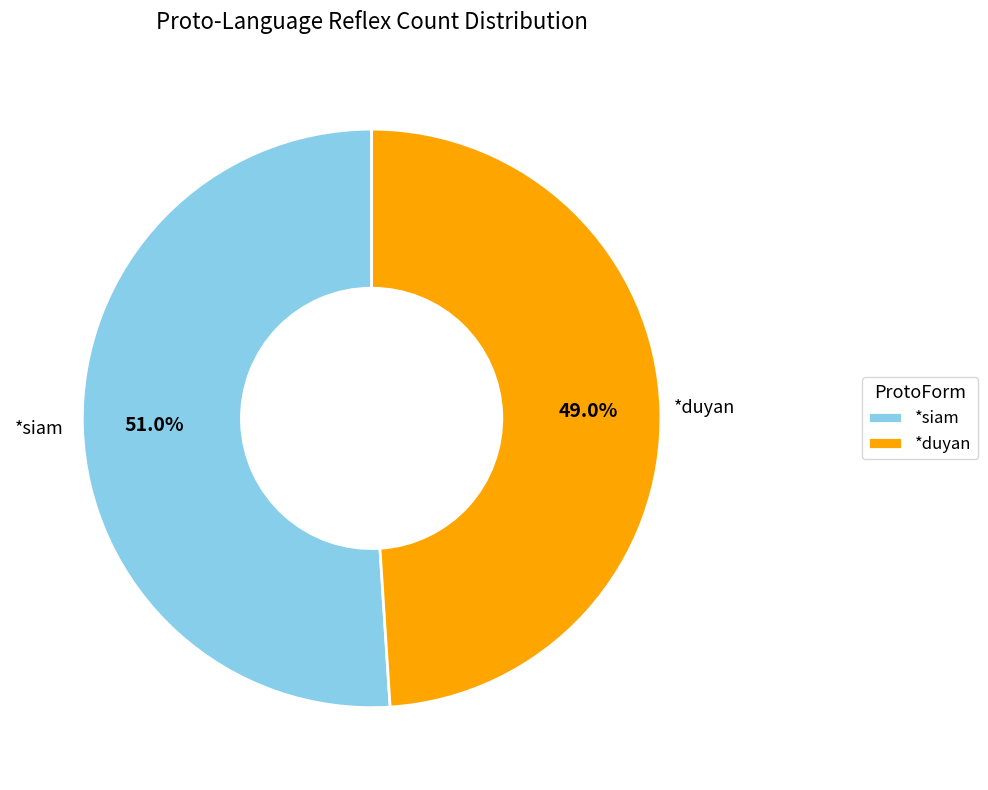

Which slice is the smallest?

*duyan